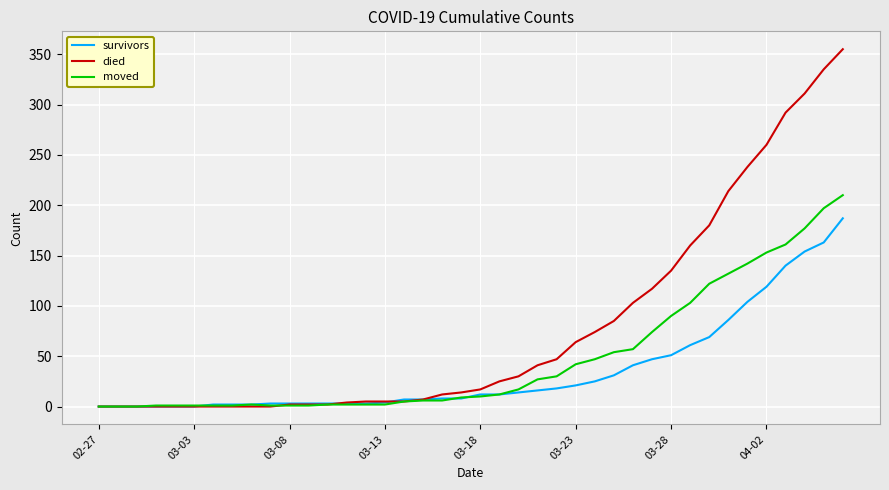

List the series in order of their peak value, highest first.

died, moved, survivors